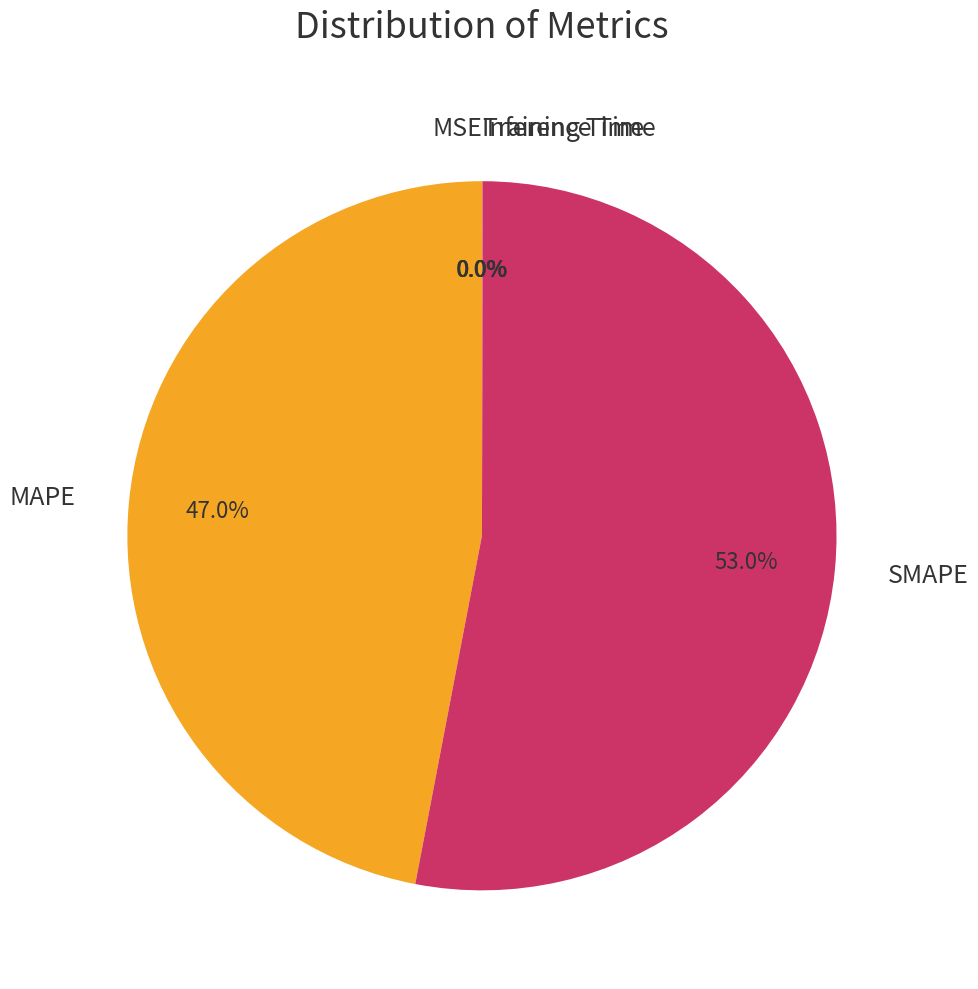

Does SMAPE represent more than half of the total?

Yes